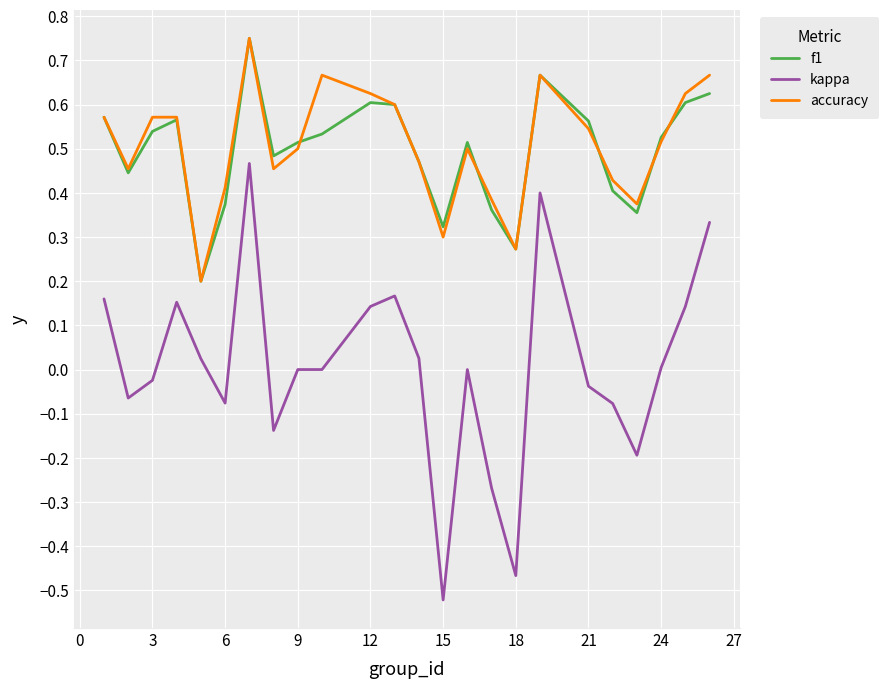

Which series has the widest spread of values?

kappa